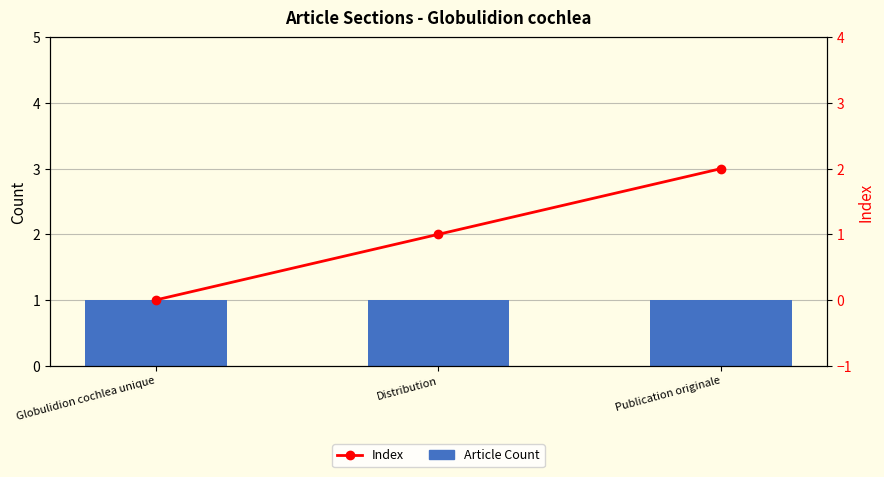

The value of Article Count at Distribution is 2. True or false?

False